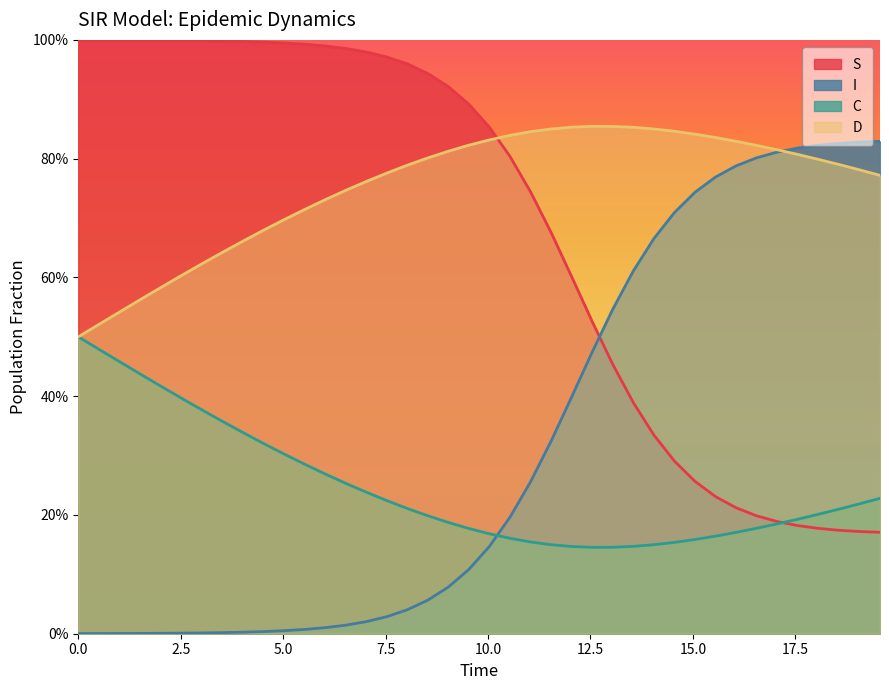

True or false: I has more than 2 interior local peaks.

False